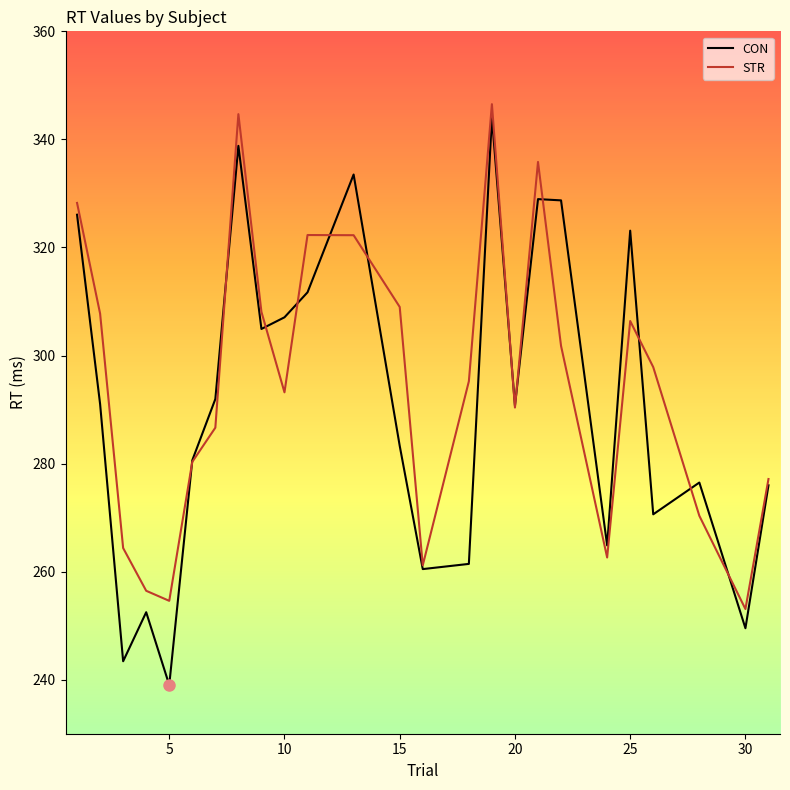

Which series has the largest range (max minus min)?

CON